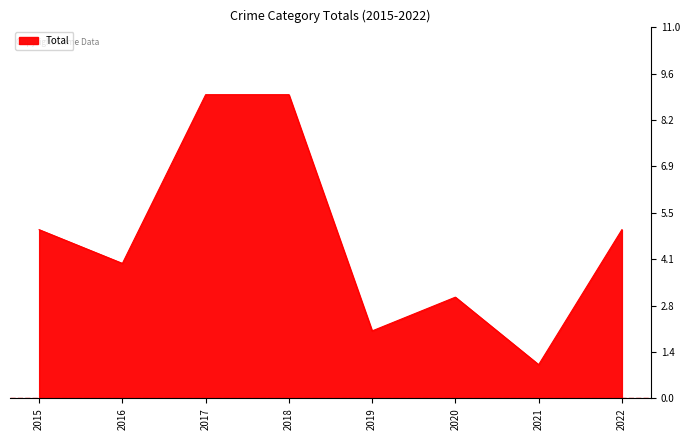

Reading left to right, extract all data points from this chart.

5	4	9	9	2	3	1	5